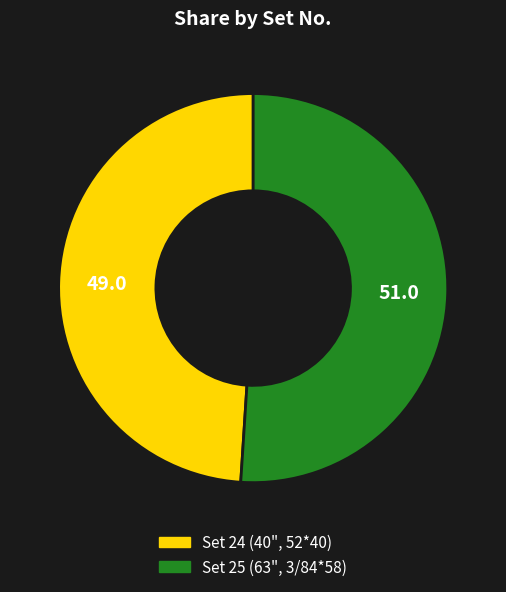

The Set 24 (40", 52*40) slice represents 49% of the pie. True or false?

True